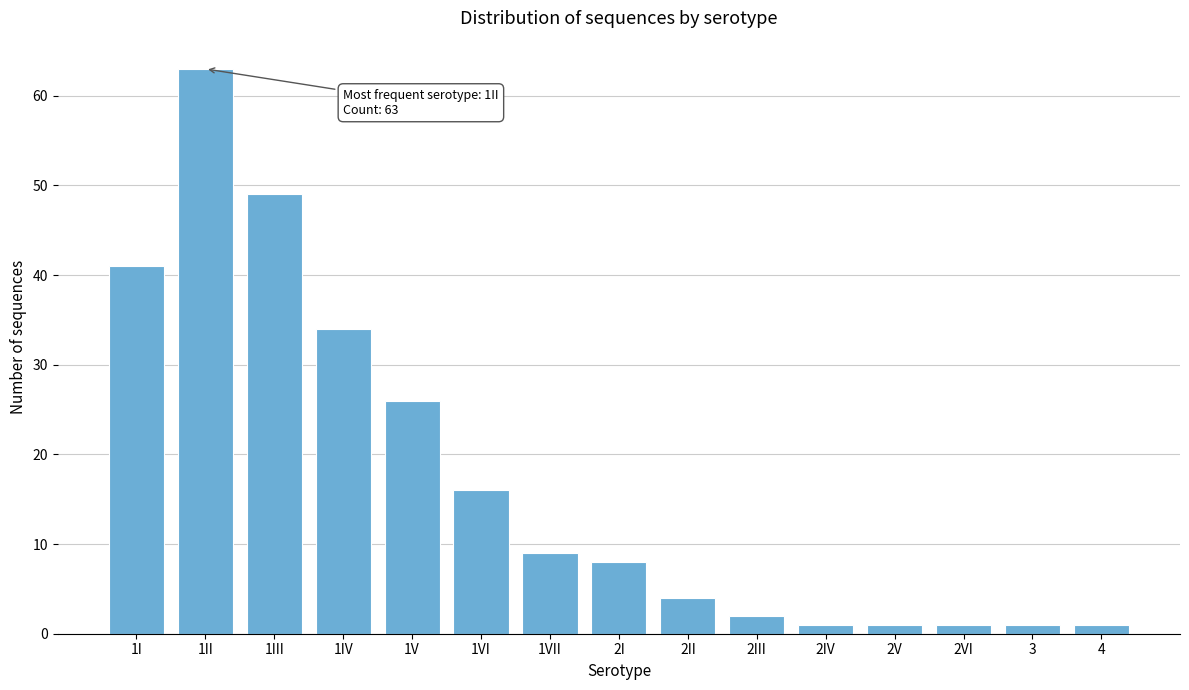

Reading left to right, list all the values displayed in this chart.

1I=41	1II=63	1III=49	1IV=34	1V=26	1VI=16	1VII=9	2I=8	2II=4	2III=2	2IV=1	2V=1	2VI=1	3=1	4=1